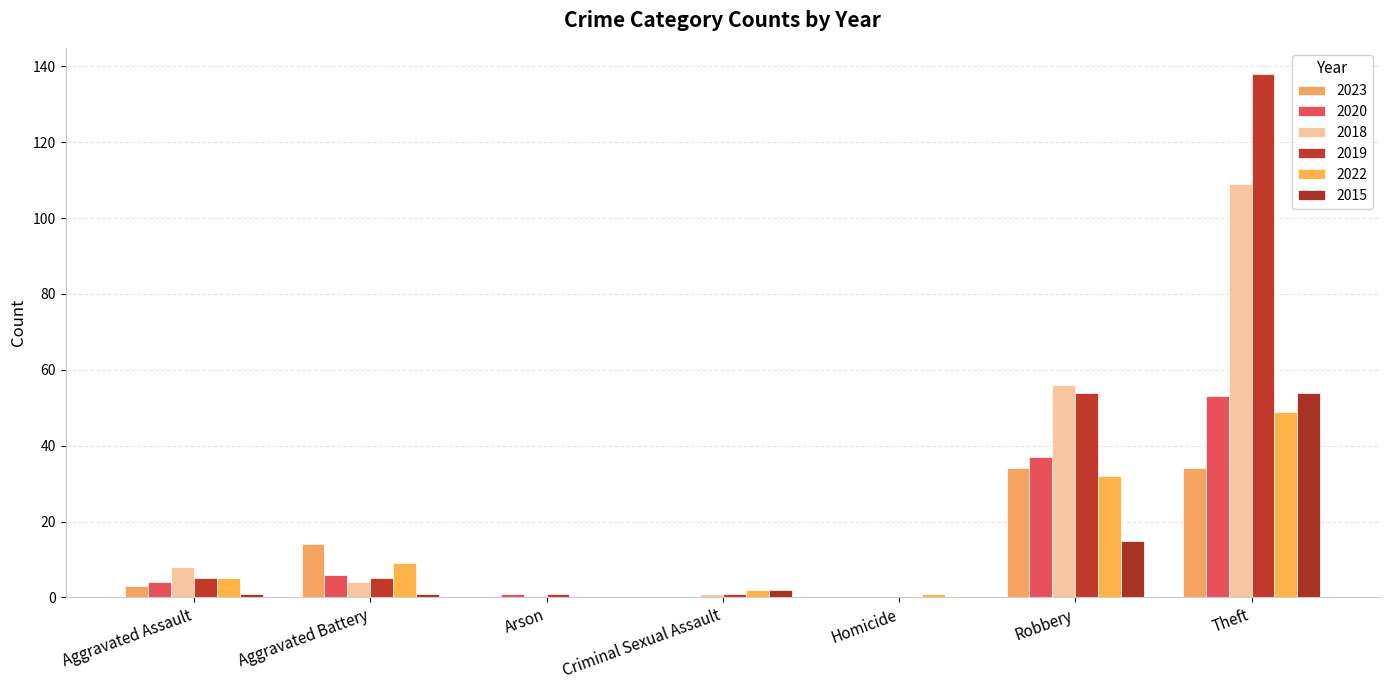

Reading left to right, list all the values displayed in this chart.

2023: 3	14	0	0	0	34	34
2020: 4	6	1	0	0	37	53
2018: 8	4	0	1	0	56	109
2019: 5	5	1	1	0	54	138
2022: 5	9	0	2	1	32	49
2015: 1	1	0	2	0	15	54